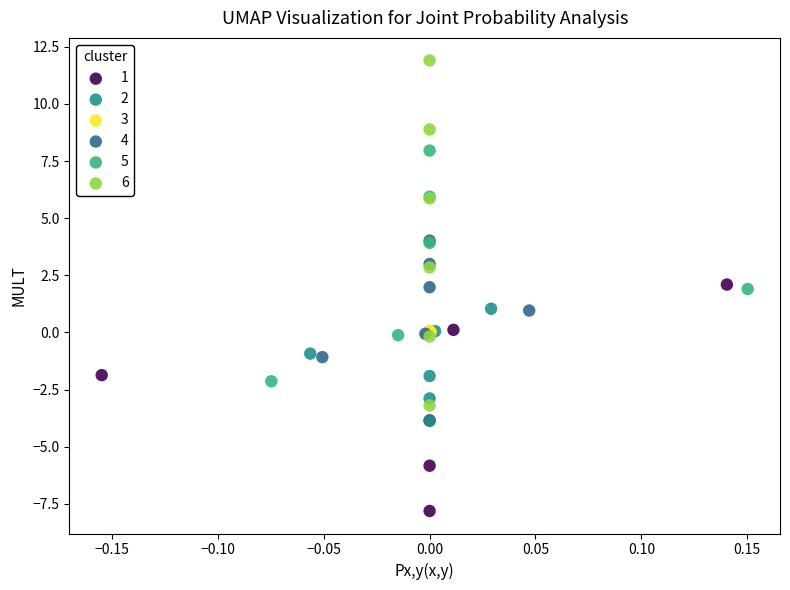

Which series reaches the minimum Y coordinate?

1